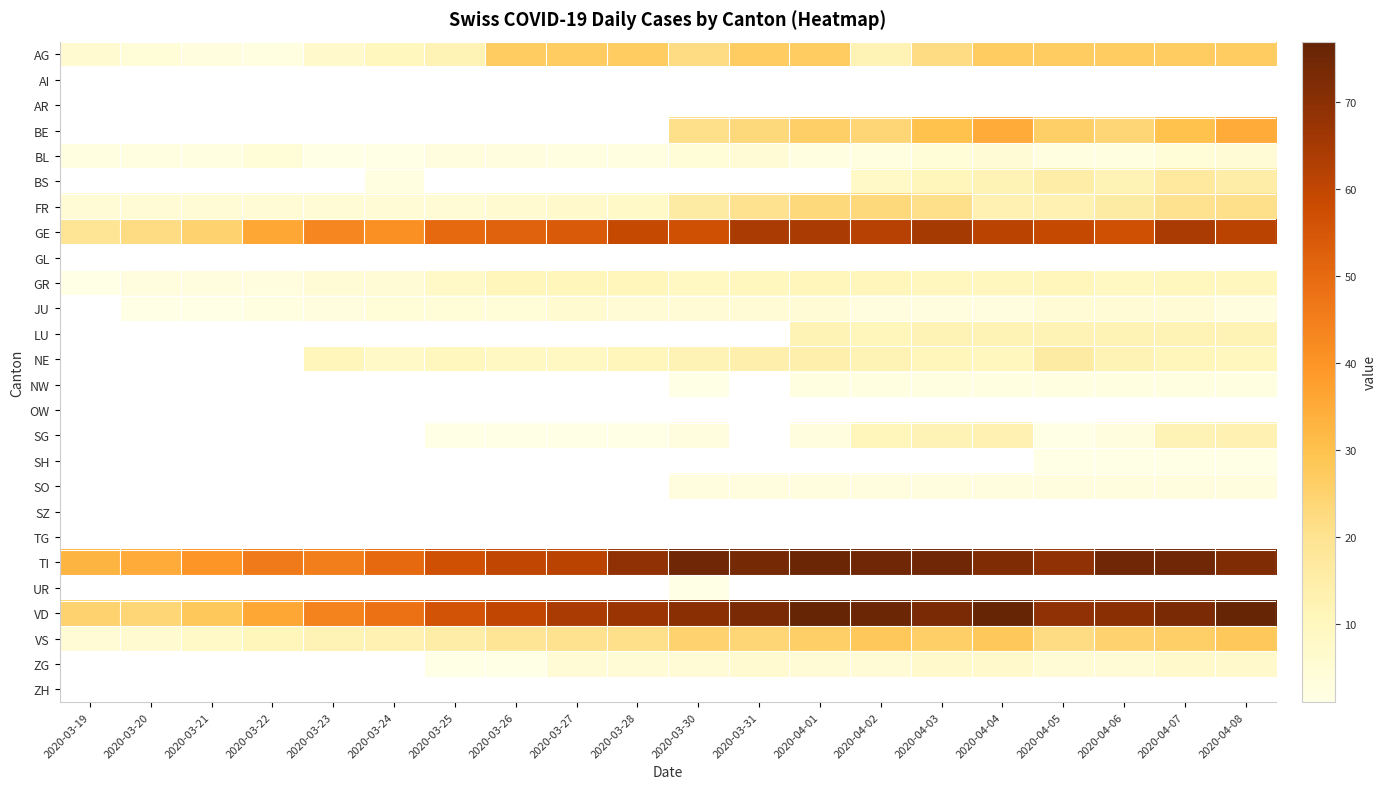

What is the difference between the highest and lowest values at 2020-03-31?

71.0